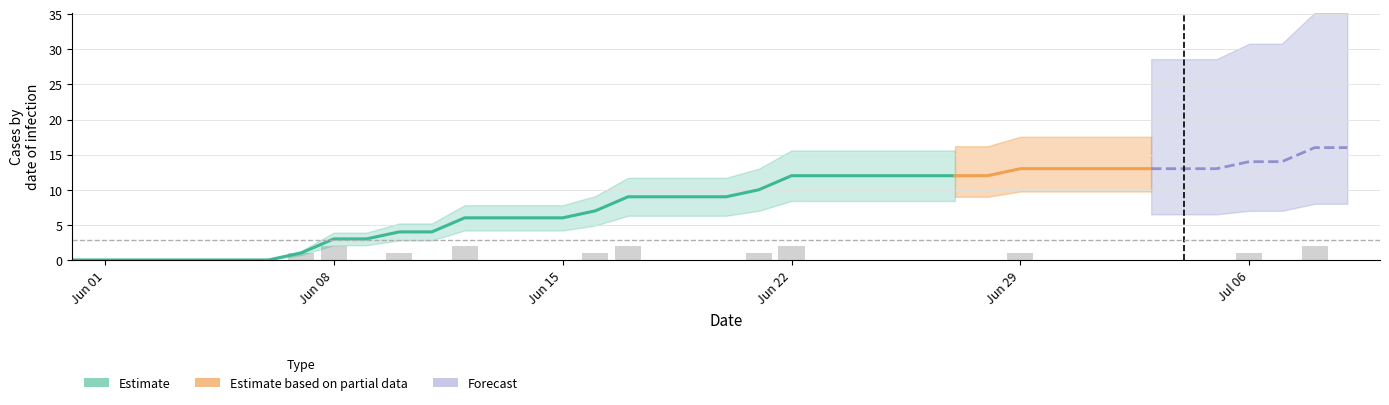

Between 14 and 21, which is larger?

21